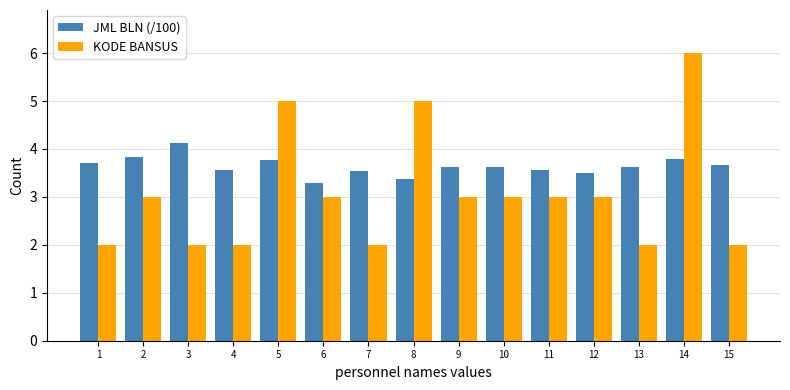

What is the sum of all KODE BANSUS values?

46.0